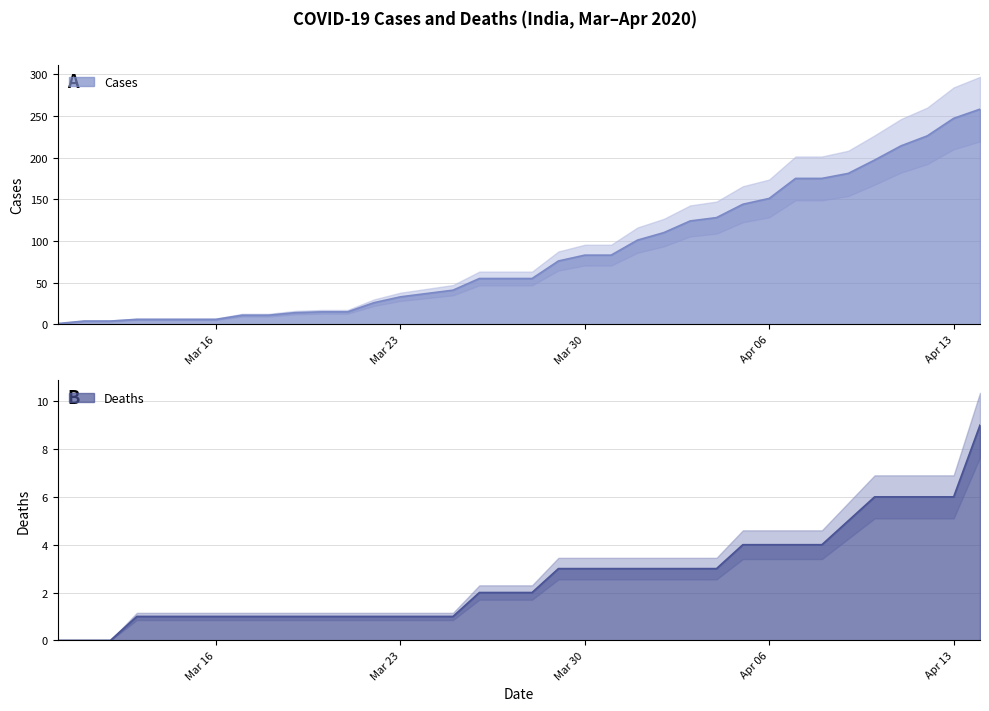

True or false: cases and deaths cross at least once.

False